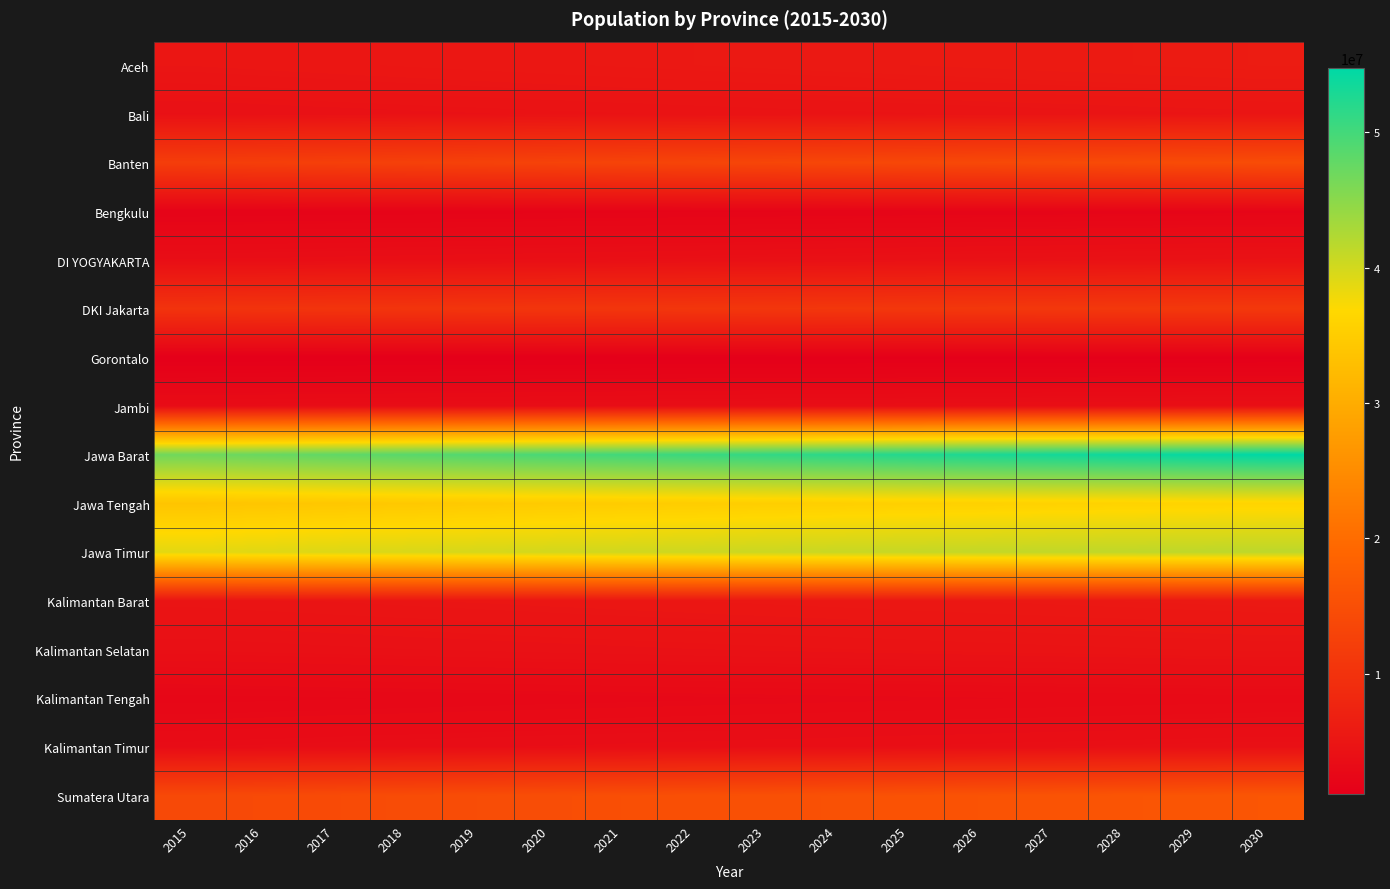

Which series has the largest total across all categories?

Jawa Barat